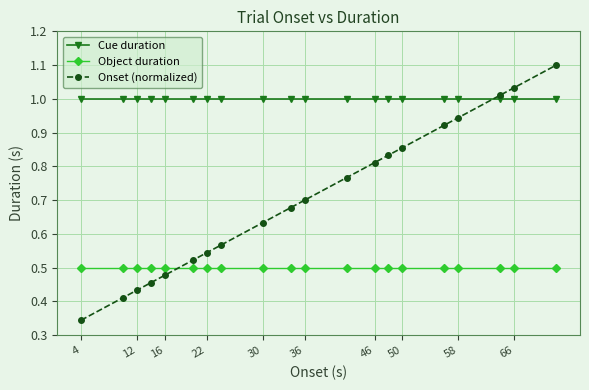

Which series has the largest range (max minus min)?

Onset (normalized)